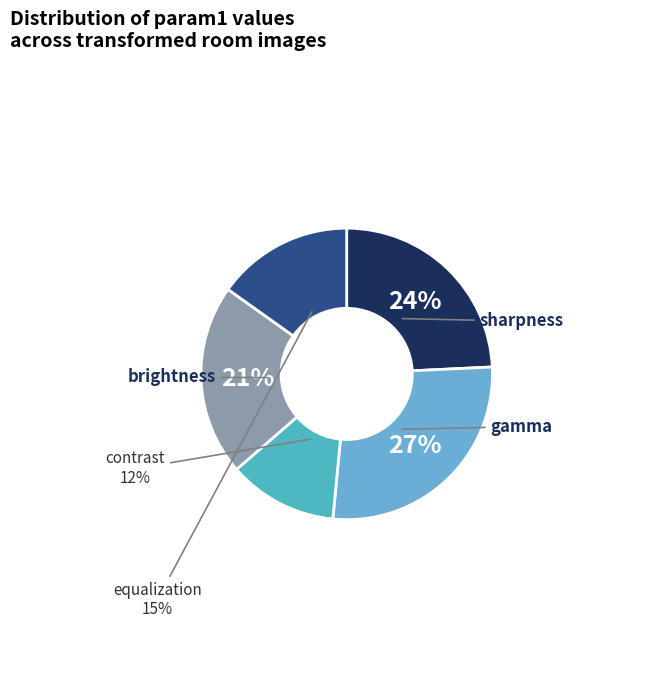

To the nearest percent, what percentage of the pie is gamma?

27%